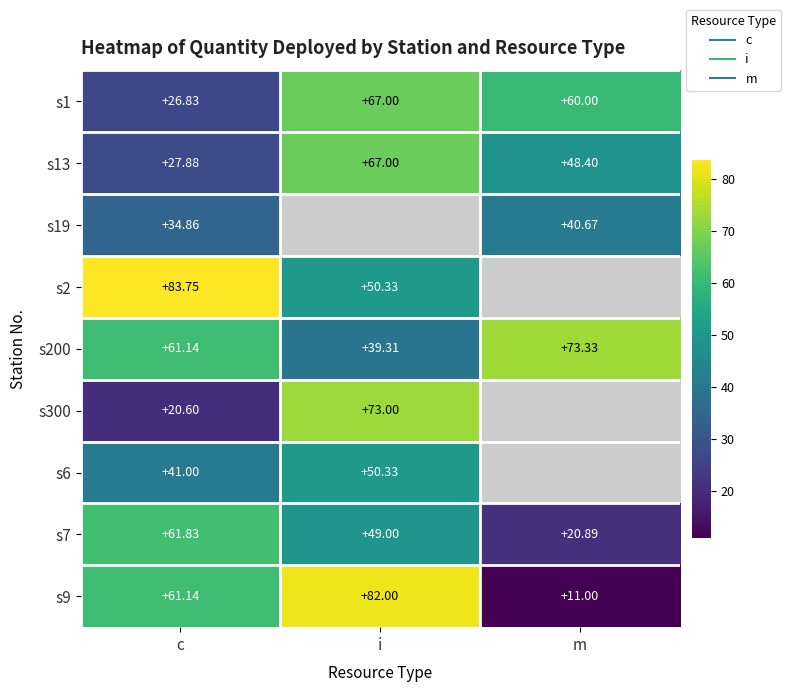

What is the sum of the s9 values at c and m?

72.1